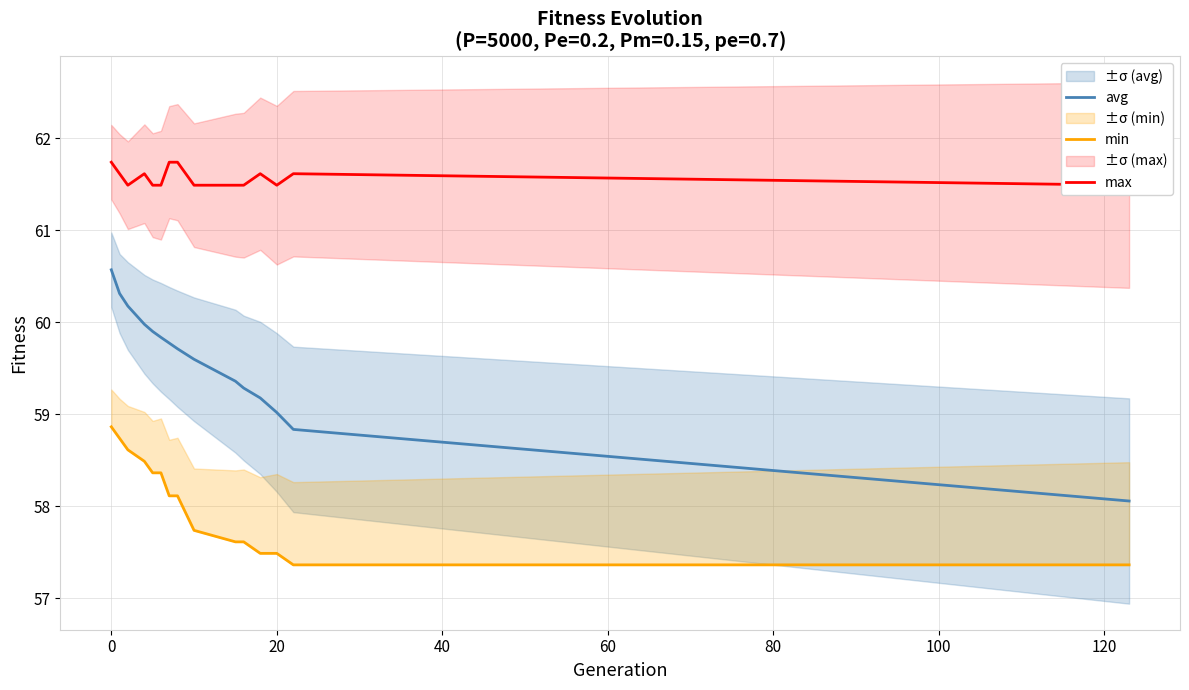

How many lines are shown in the chart?

3